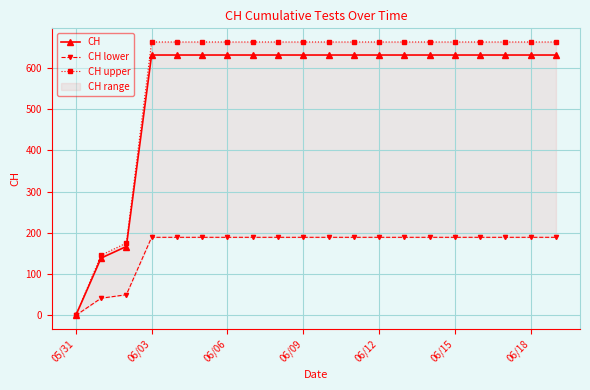

True or false: CH lower has more than 1 points higher than both neighbors.

False